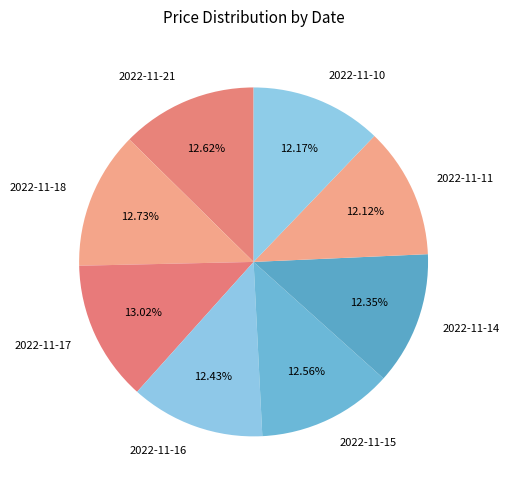

To the nearest percent, what portion does 2022-11-15 represent?

13%